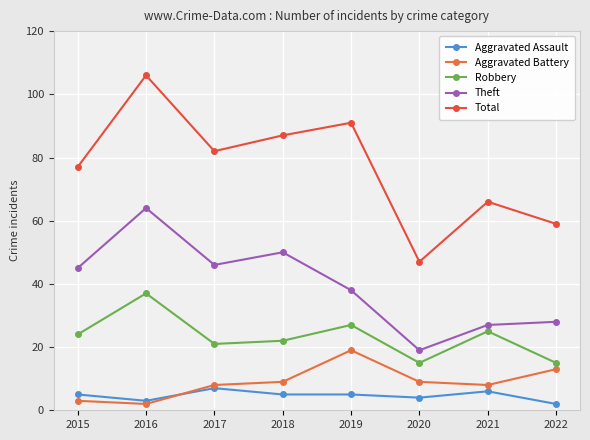

How many lines are shown in the chart?

5